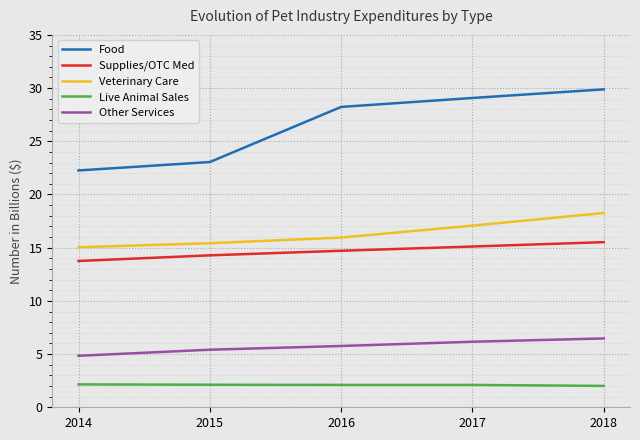

At which label does Veterinary Care reach its minimum?

2014